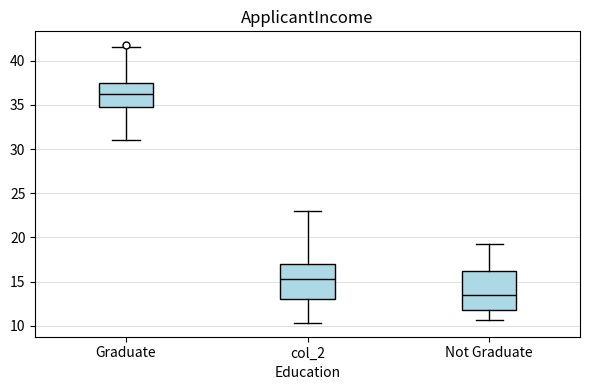

Reading left to right, read every box against the y-axis: the position of its median line, the range the box covers, and the ends of its whiskers. The values are not printed on the chart, so give them approximately, as read against the axis.

Graduate: median 36.5, box 35.0 to 37.5, whiskers 31.0 to 41.5
col_2: median 15.5, box 13.0 to 17.0, whiskers 10.5 to 23.0
Not Graduate: median 13.5, box 12.0 to 16.5, whiskers 10.5 to 19.5